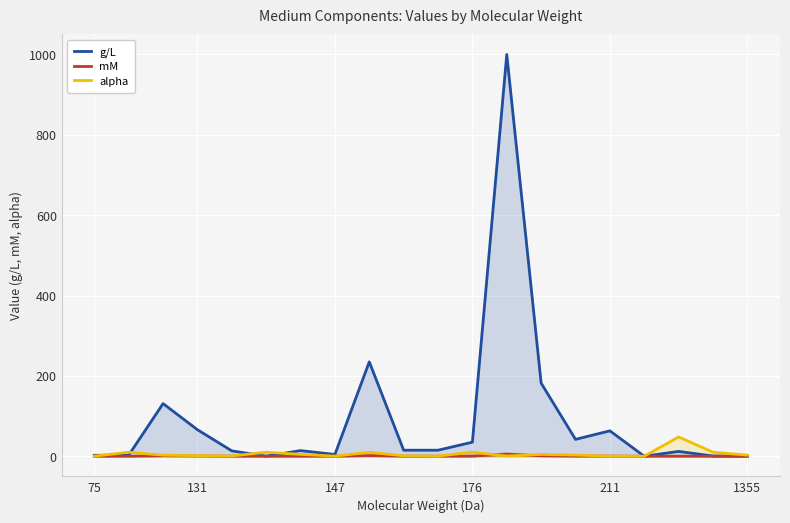

At which category is the sum across all series the highest?

12